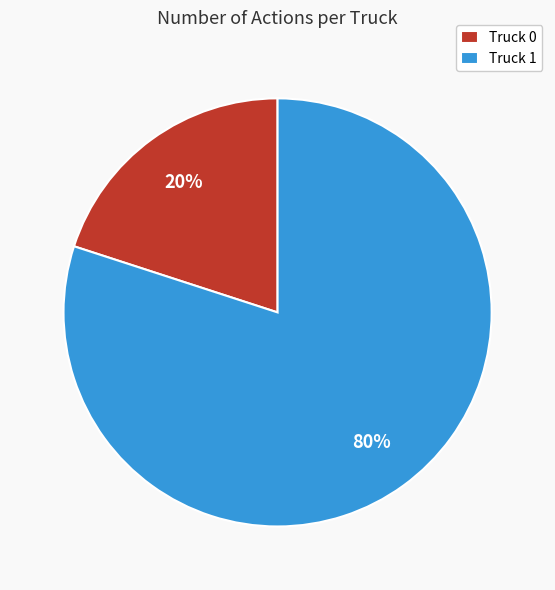

How many segments does this pie chart have?

2